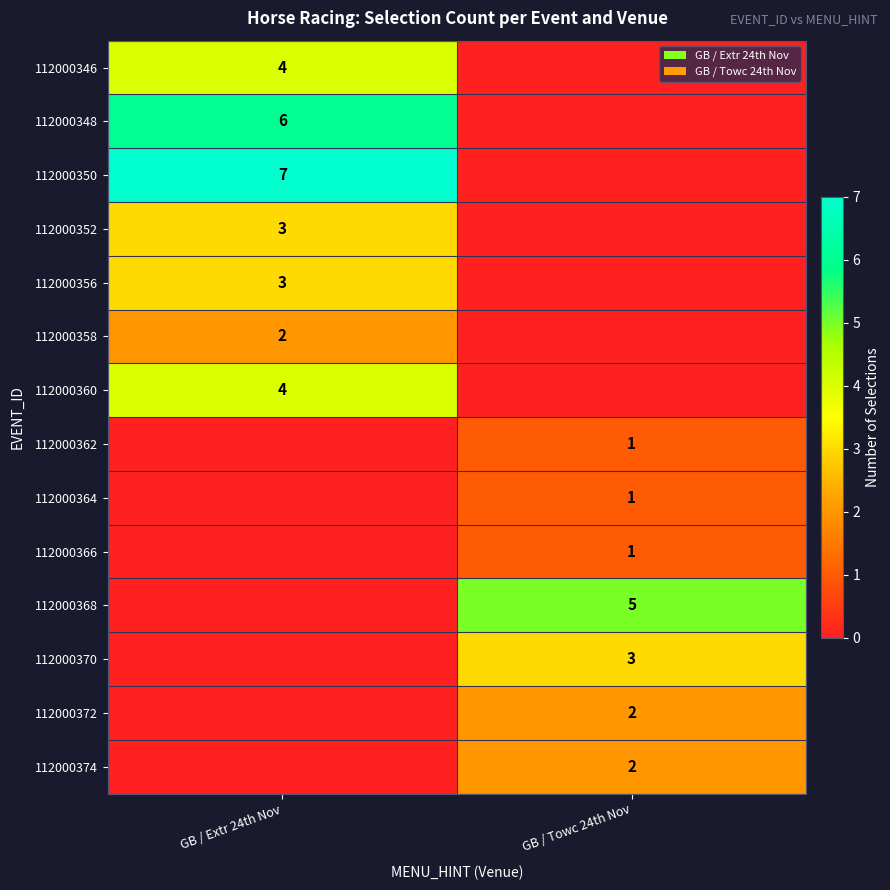

True or false: 112000370 has a value of 3 at GB / Towc 24th Nov.

True